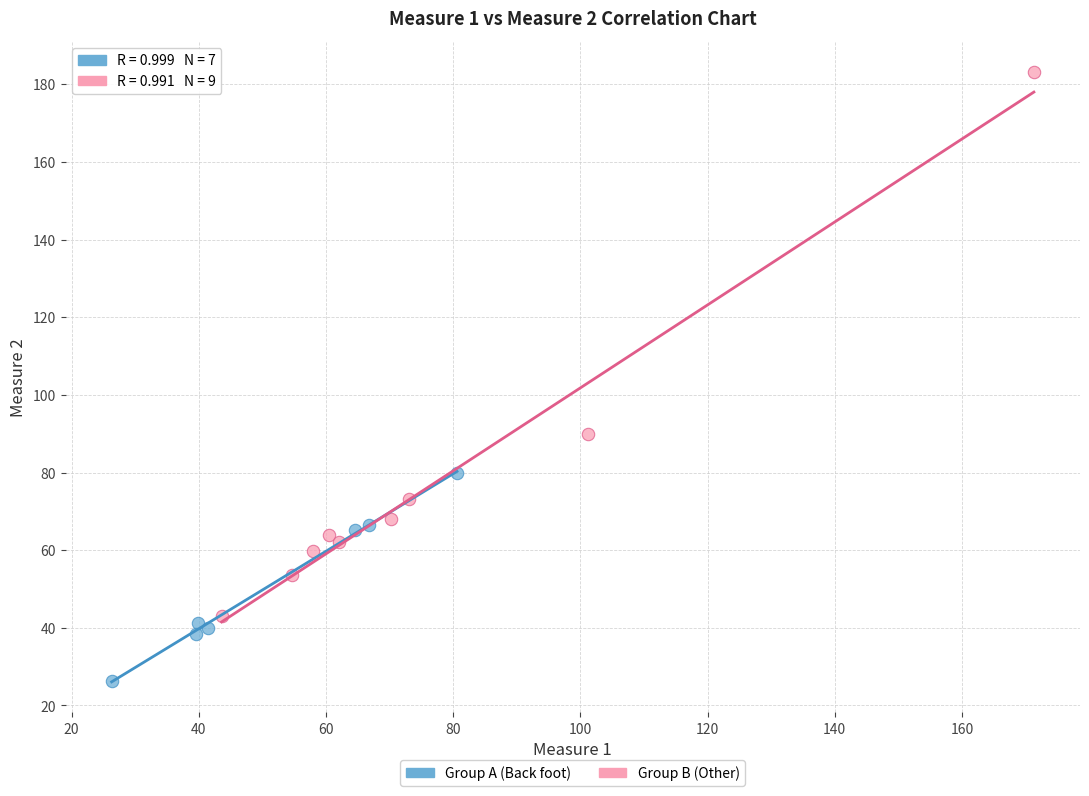

Which series has the largest Y range (max minus min)?

Group B (Other)